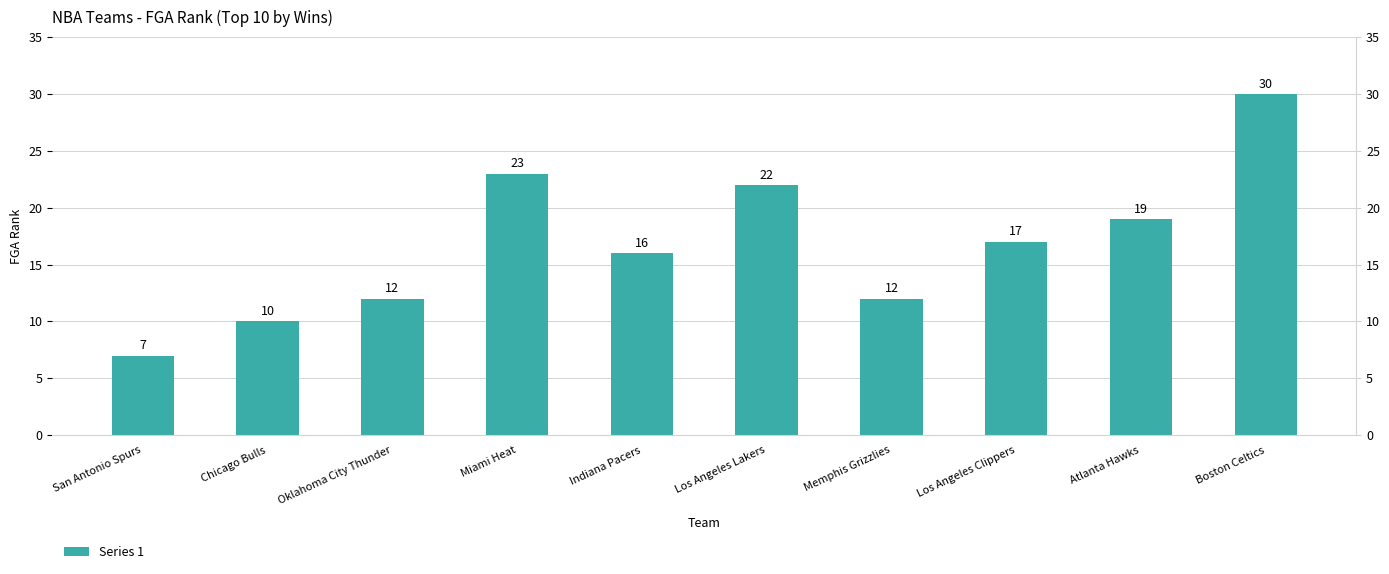

What is the difference between the values at Miami Heat and Chicago Bulls?

13